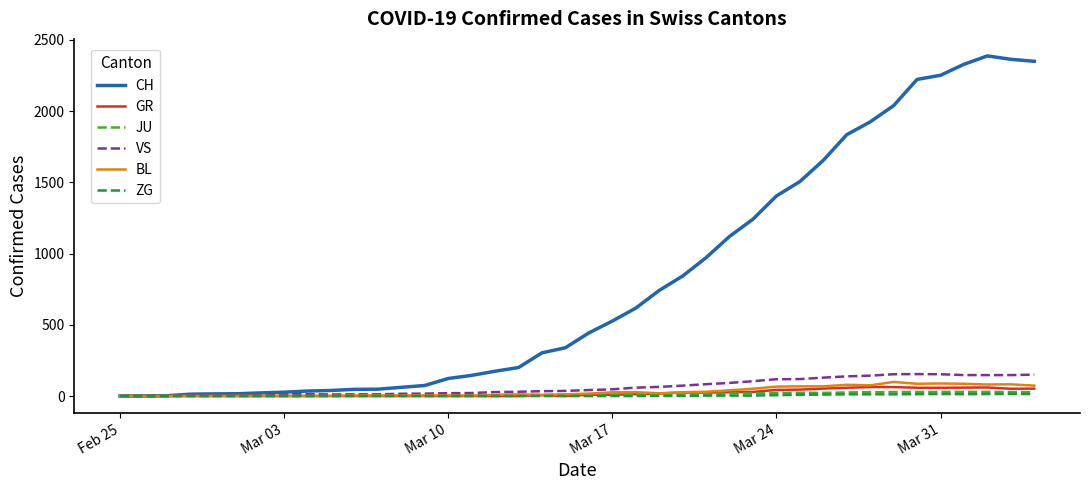

Which series has the largest total across all categories?

CH